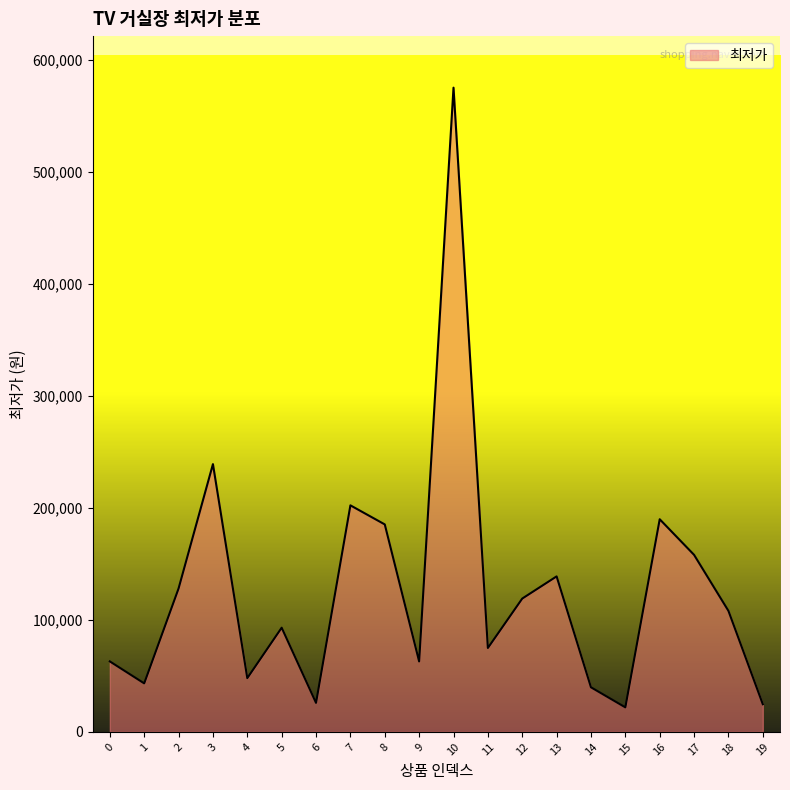

What is the minimum value shown in the chart?

21900